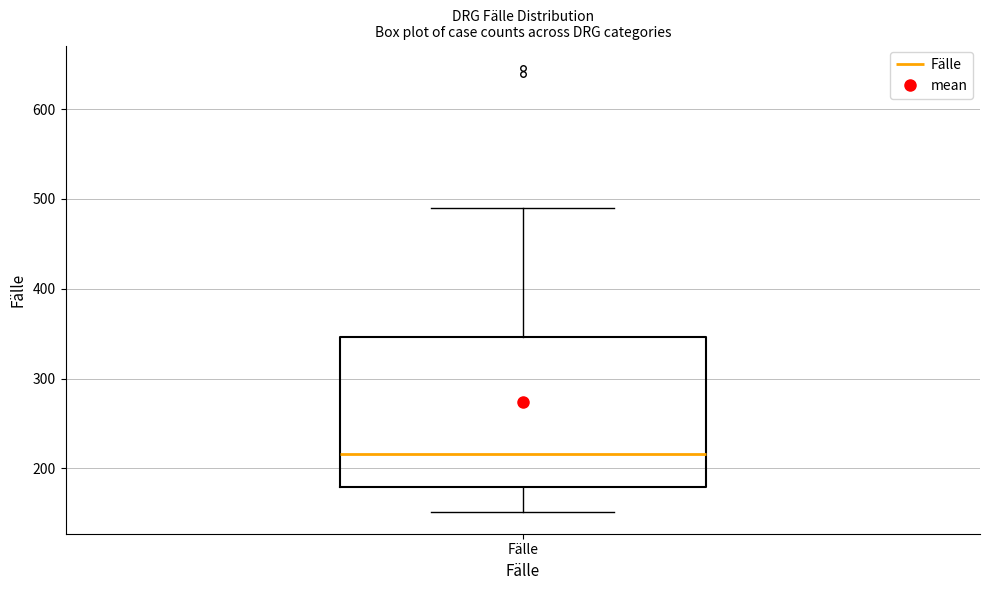

Read this box plot against the y-axis: the position of the median line, the range covered by the box, and the ends of both whiskers. The values are not printed on the chart, so give them approximately, as read against the axis.

median 220, box 180 to 350, whiskers 150 to 490